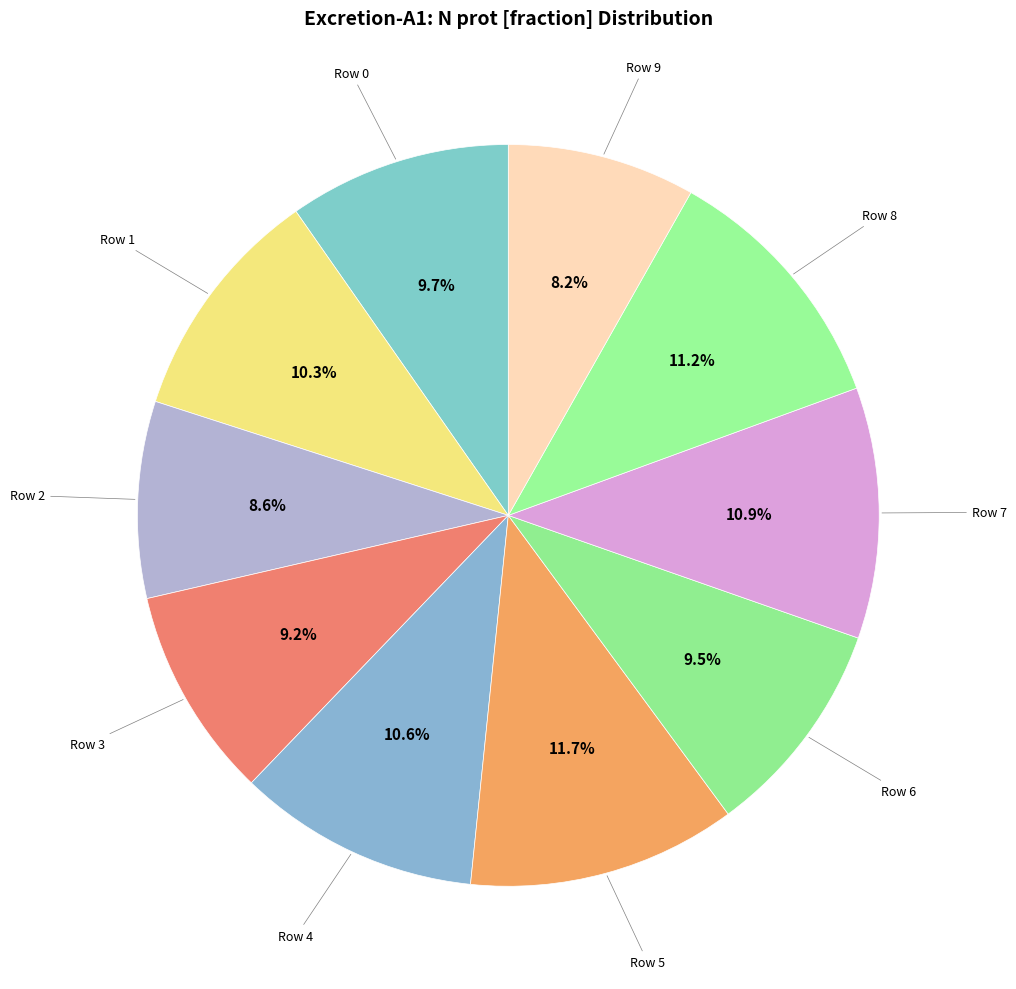

Which has a higher value, Row 9 or Row 3?

Row 3